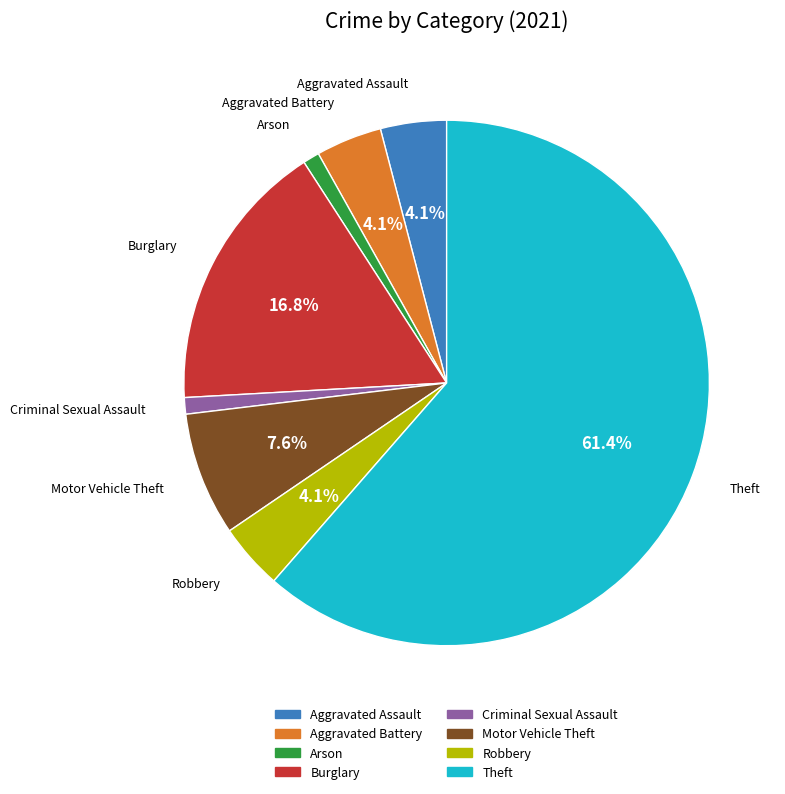

Which has a higher value, Burglary or Robbery?

Burglary